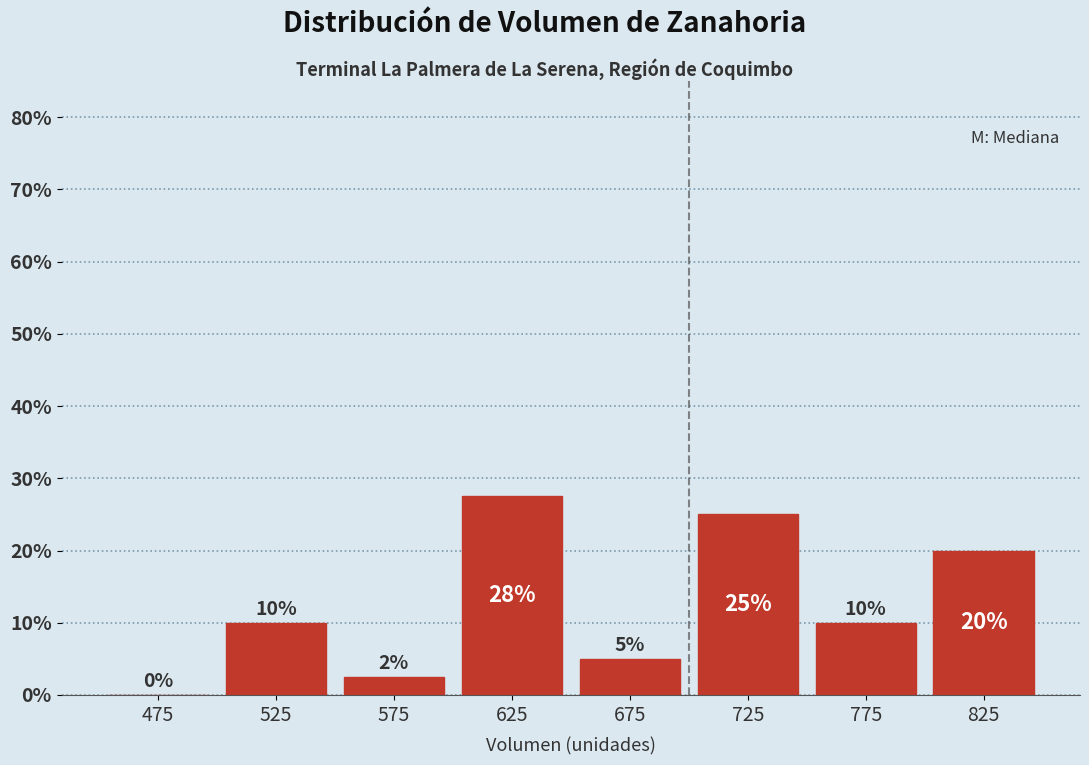

Over which range of the x-axis is the bar tallest?

600 to 650